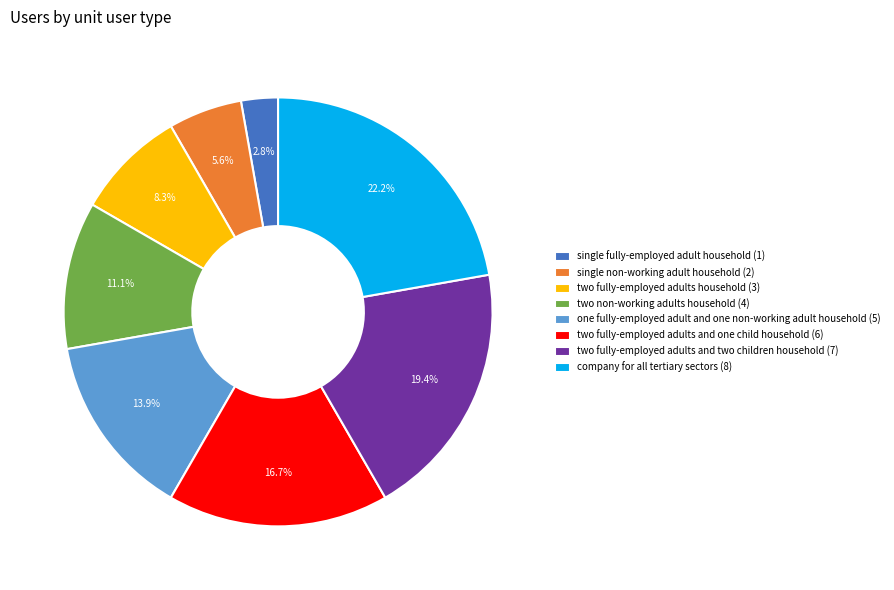

What percentage is NOT represented by two fully-employed adults and one child household (6)?

83.3%